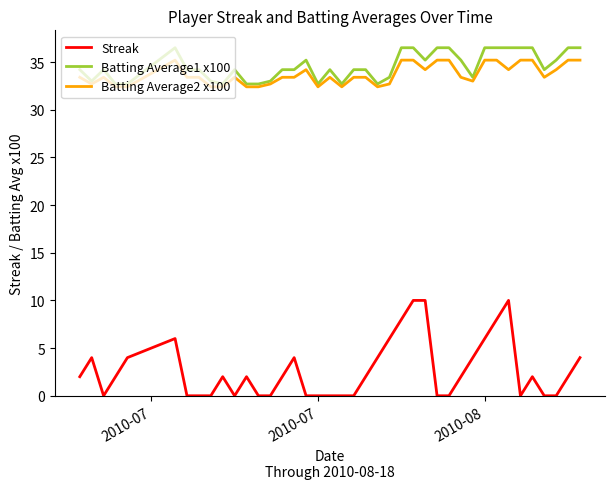

Does the chart have visible grid lines?

No